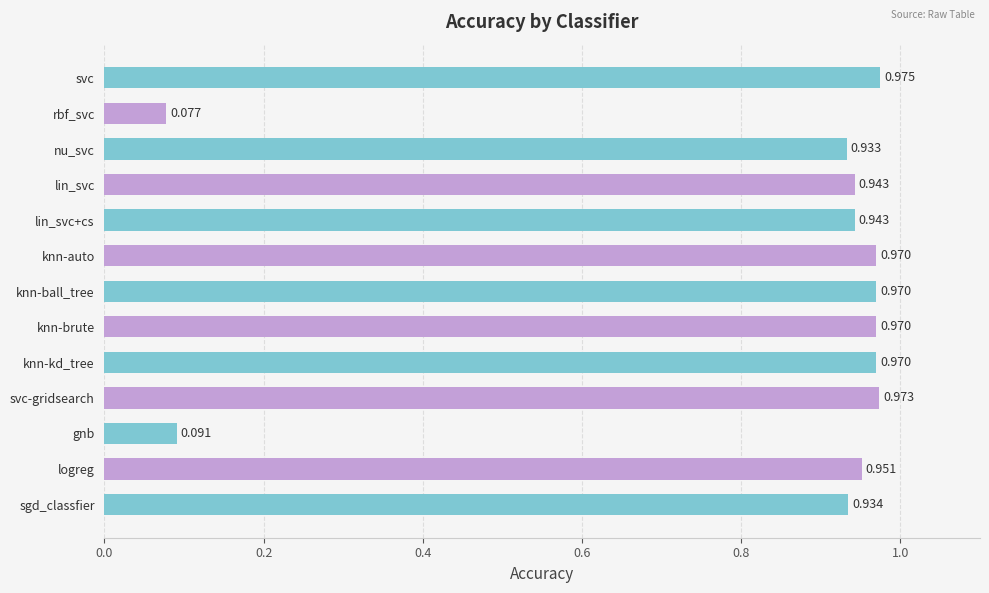

At which label is the value closest to 0?

rbf_svc